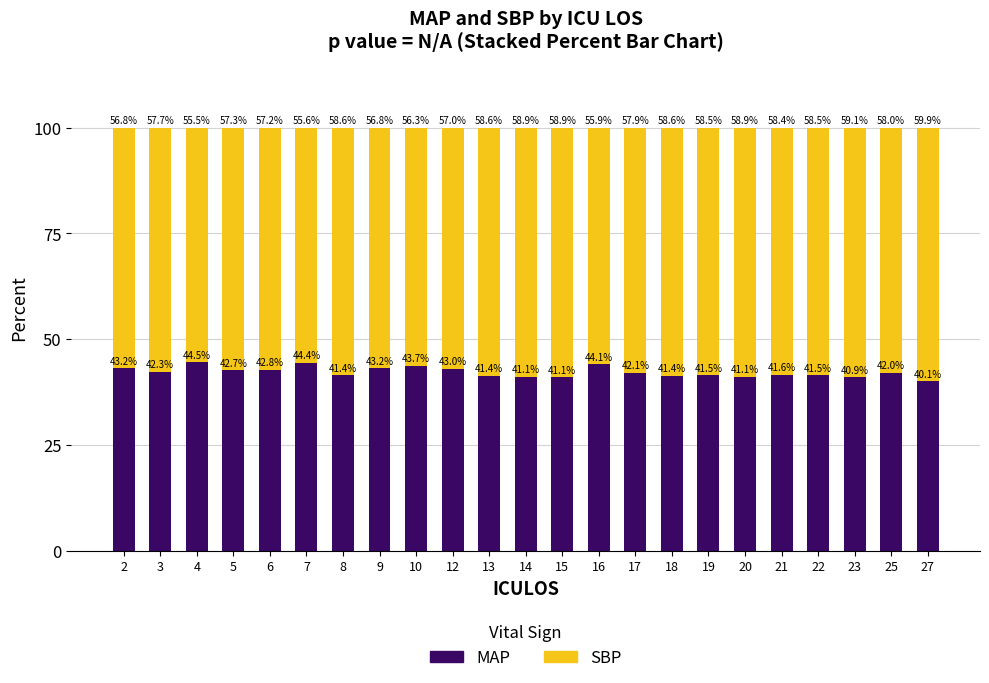

What is the difference between the MAP values at 4 and 20?

3.4